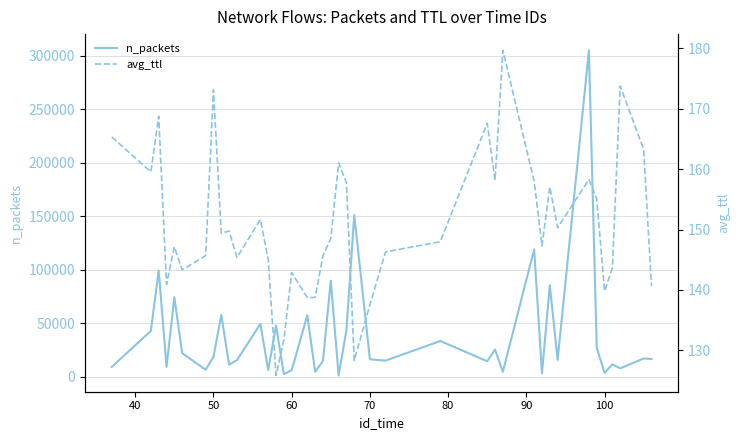

What is the difference between the second highest and second lowest values in the avg_ttl series?

45.4